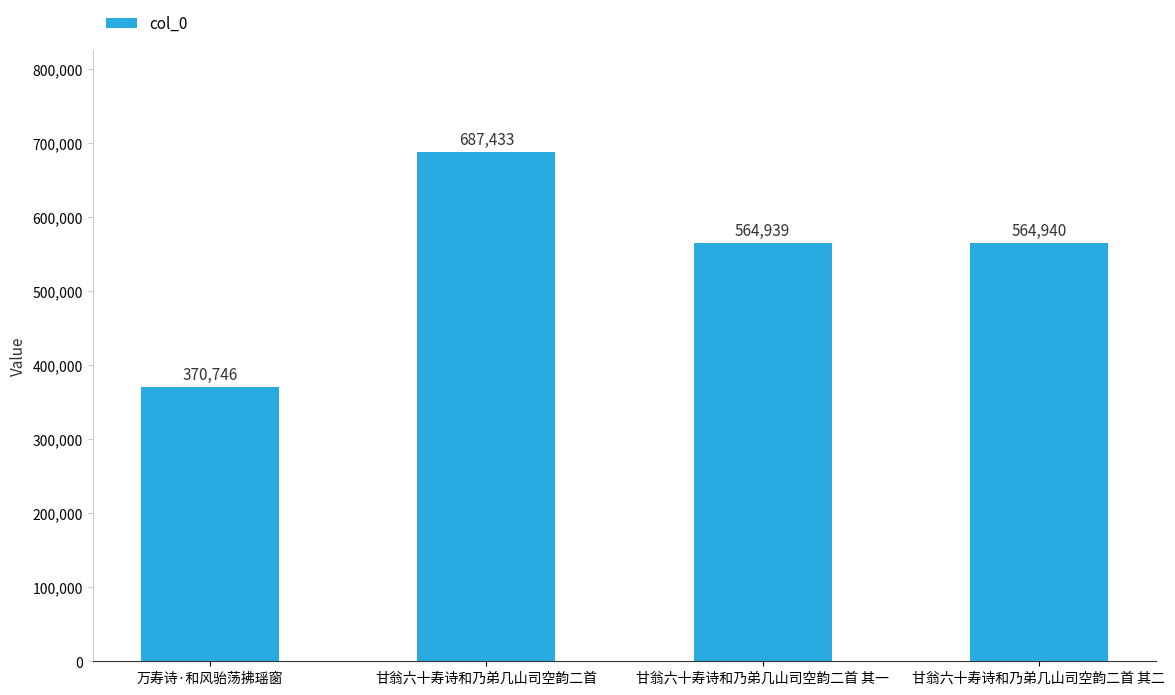

How many bars are there in total?

4